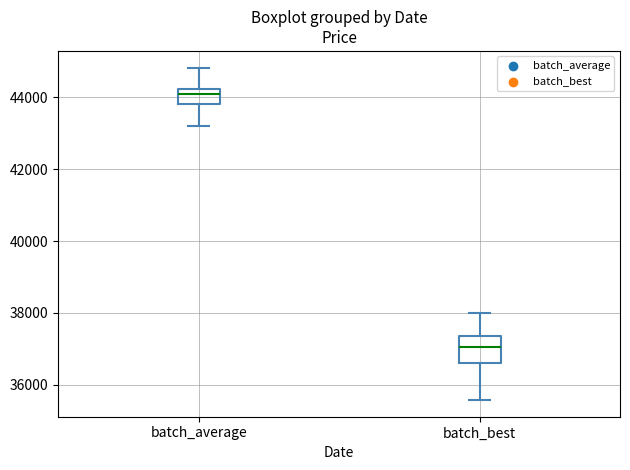

Reading left to right, transcribe this box plot: for each box, give where its median line is, the range the box spans, and where its two whiskers end, as read against the y-axis. The values are not printed on the chart, so give them approximately, as read against the axis.

batch_average: median 44200 (just below the box's upper edge), box 43800 to 44200, whiskers 43200 to 44800
batch_best: median 37000, box 36600 to 37400, whiskers 35600 to 38000